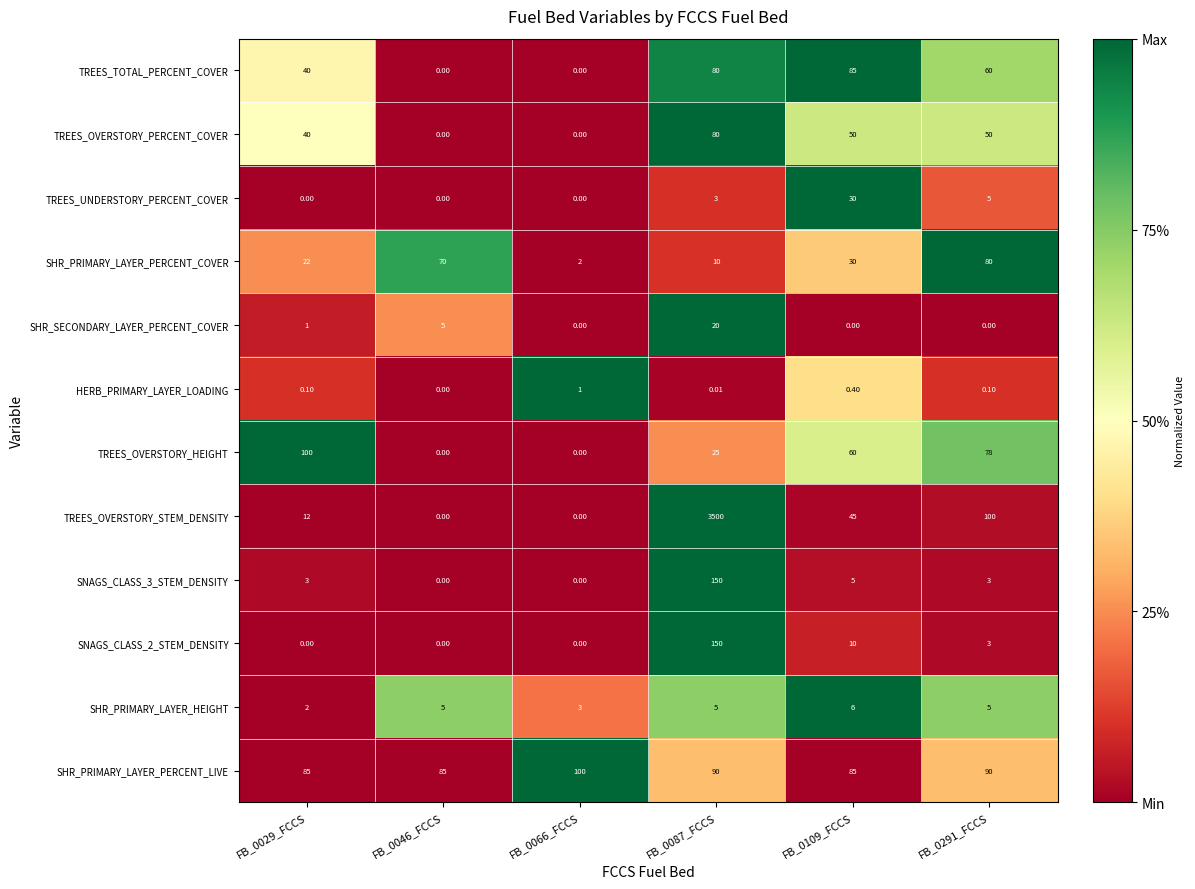

Is the value of TREES_OVERSTORY_HEIGHT at FB_0291_FCCS greater than the value of TREES_TOTAL_PERCENT_COVER at FB_0066_FCCS?

Yes